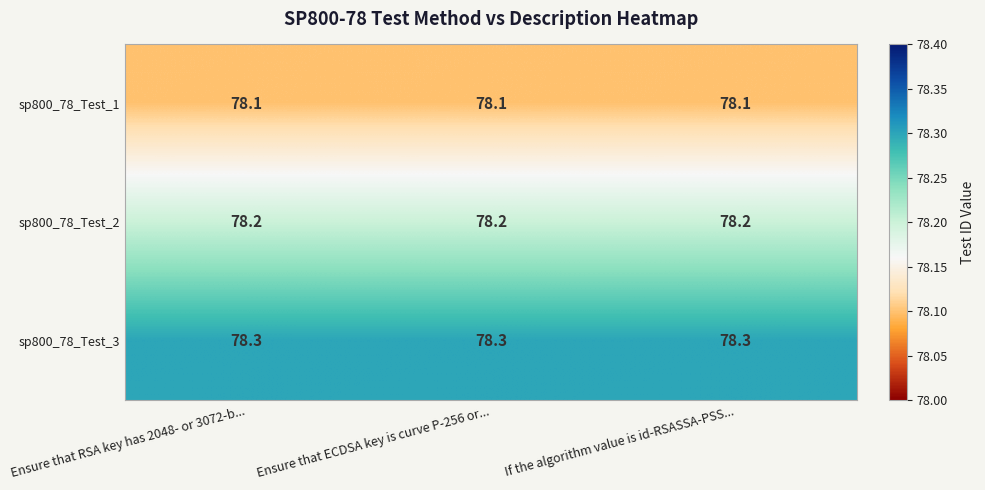

What is the sum of all sp800_78_Test_3 values?

234.9